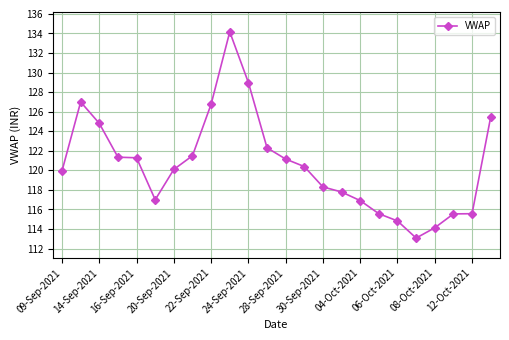

What is the minimum value shown in the chart?

113.1